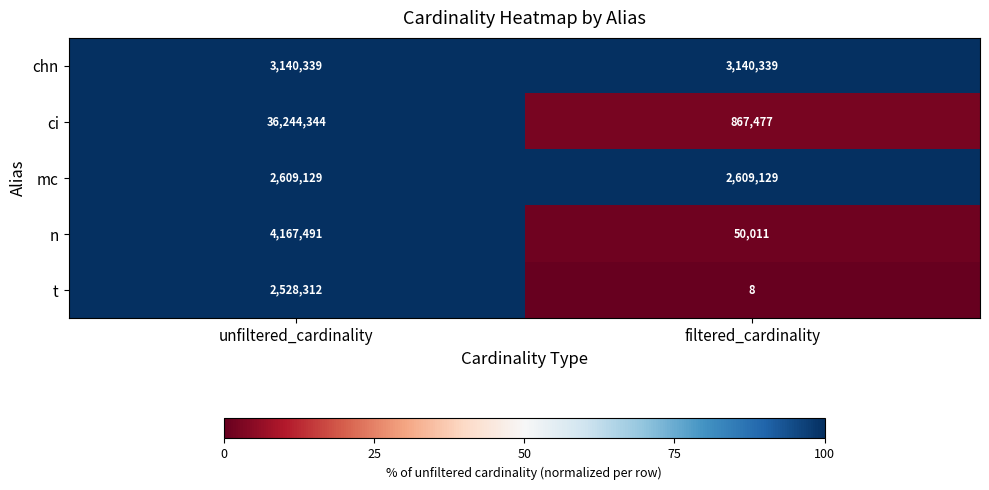

List the series in order of their peak value, highest first.

ci, n, chn, mc, t